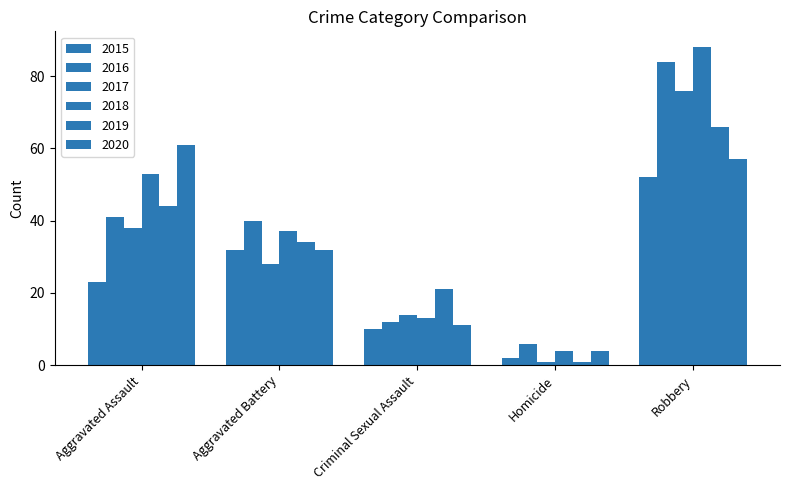

Between Criminal Sexual Assault and Robbery, which is larger?

Robbery